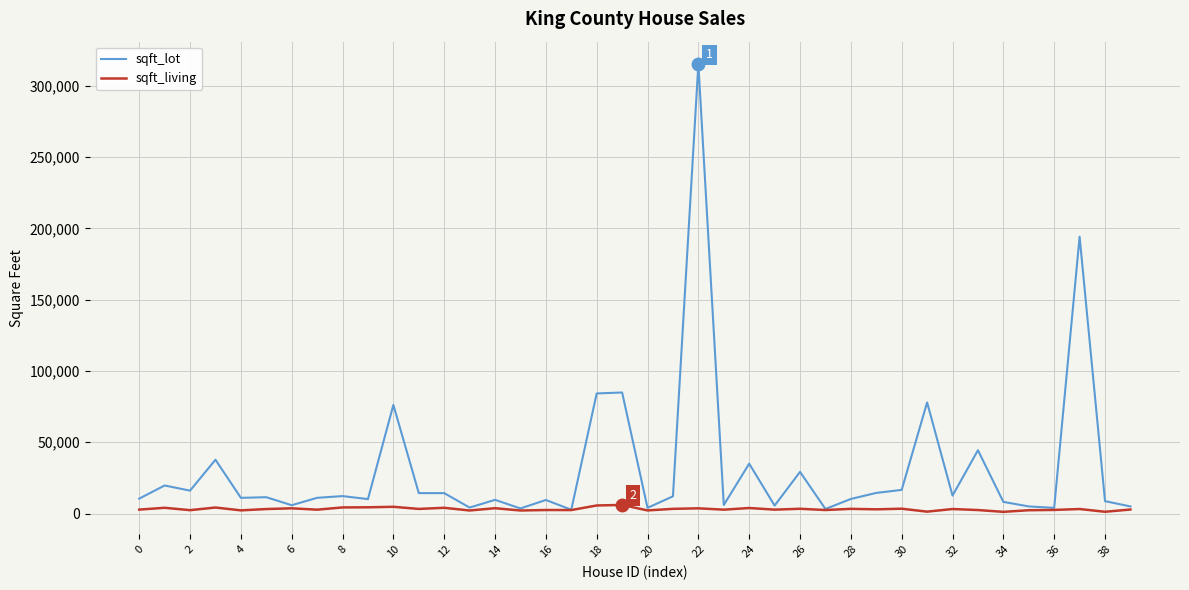

Which series has the largest total across all categories?

sqft_lot